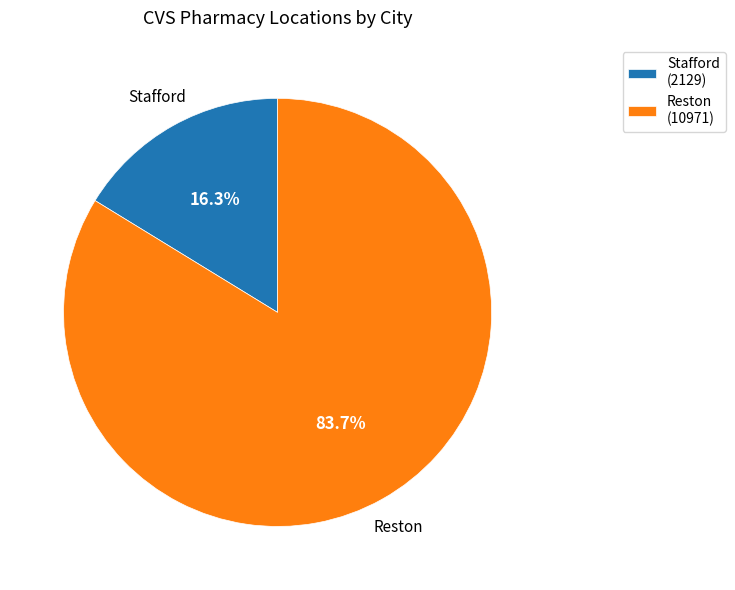

Which slice is the largest?

Reston